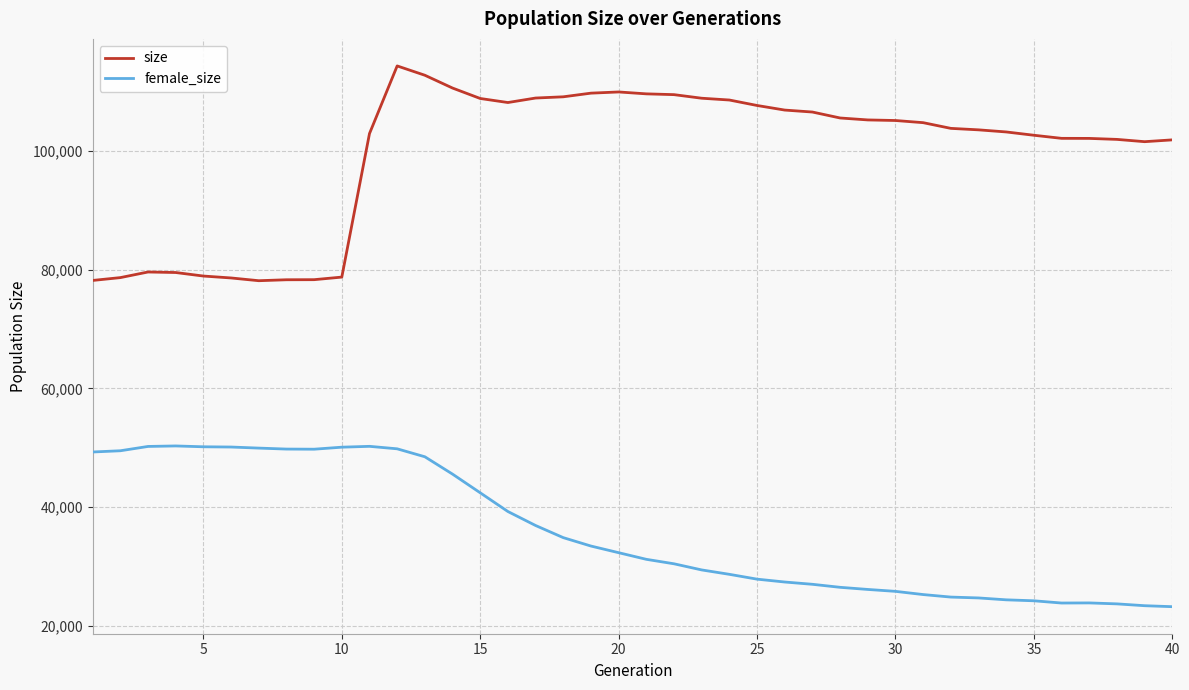

True or false: size and female_size cross at least once.

False